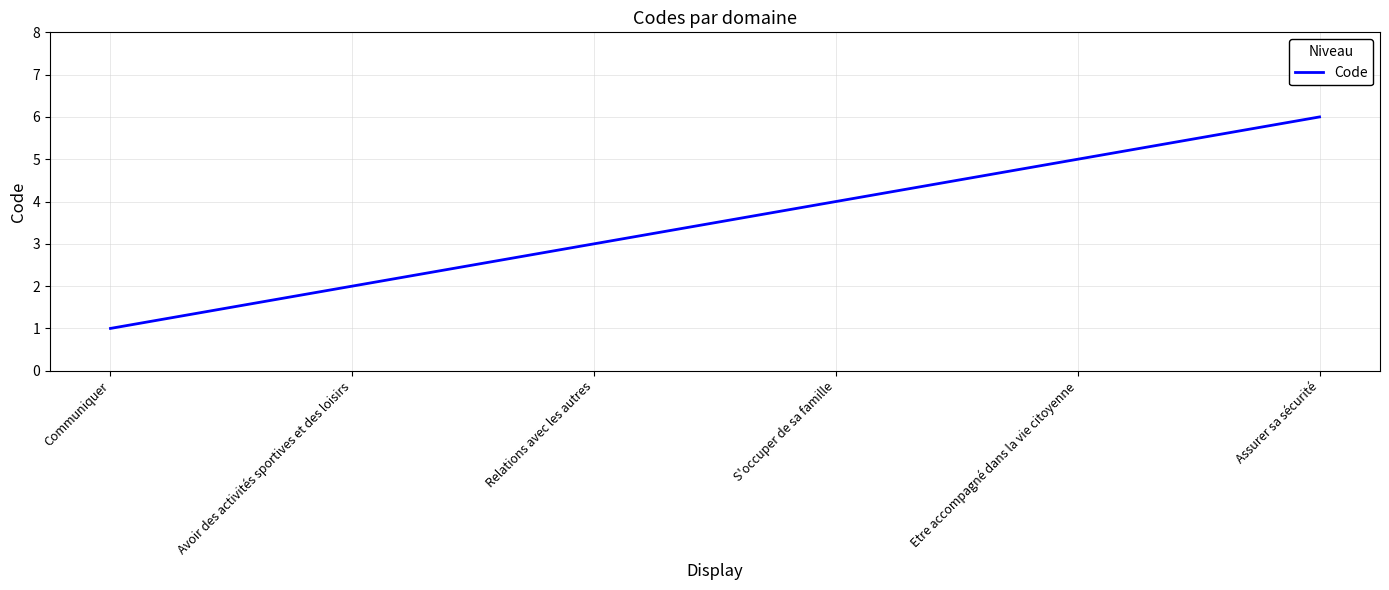

What is the maximum value shown in the chart?

6